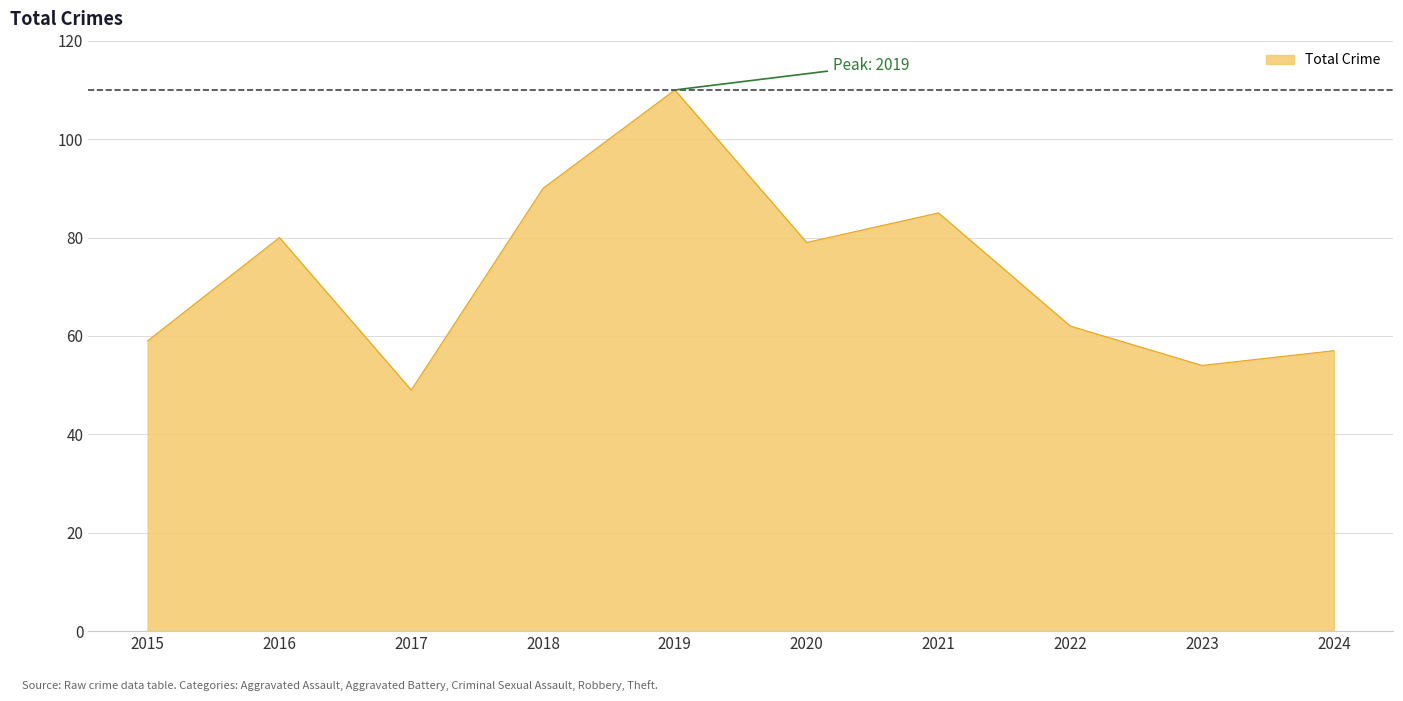

What is the greatest value displayed?

110